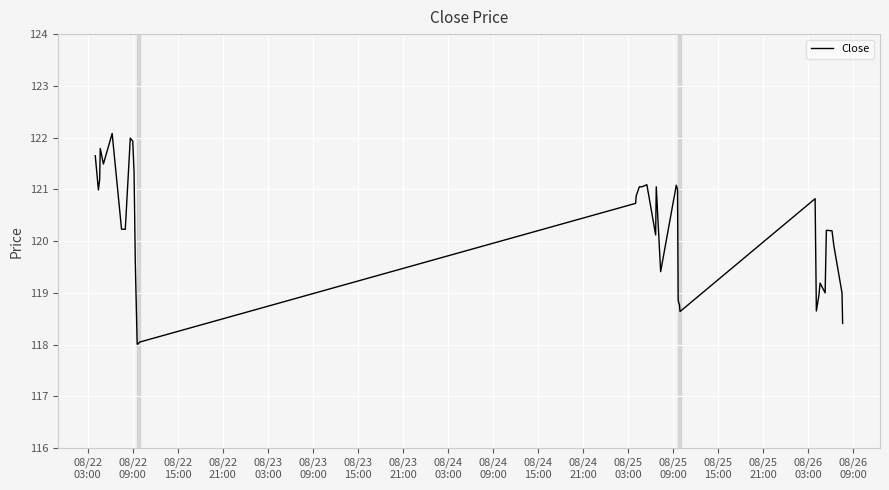

What is the difference between the maximum and minimum values?

4.1